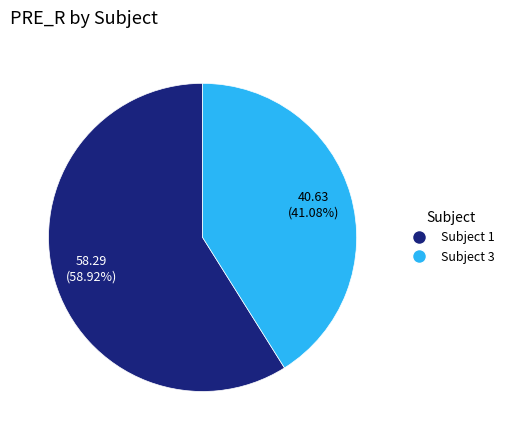

Count the number of slices in the pie.

2